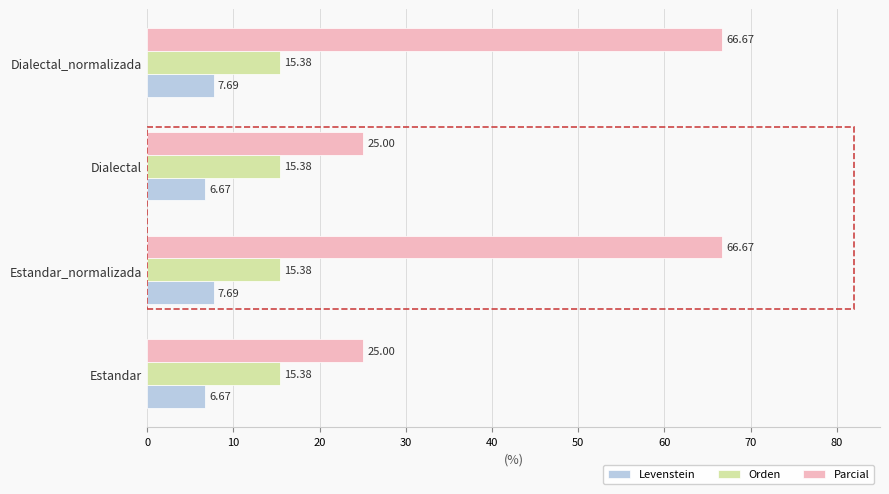

How many values in the Levenstein series exceed 7?

2